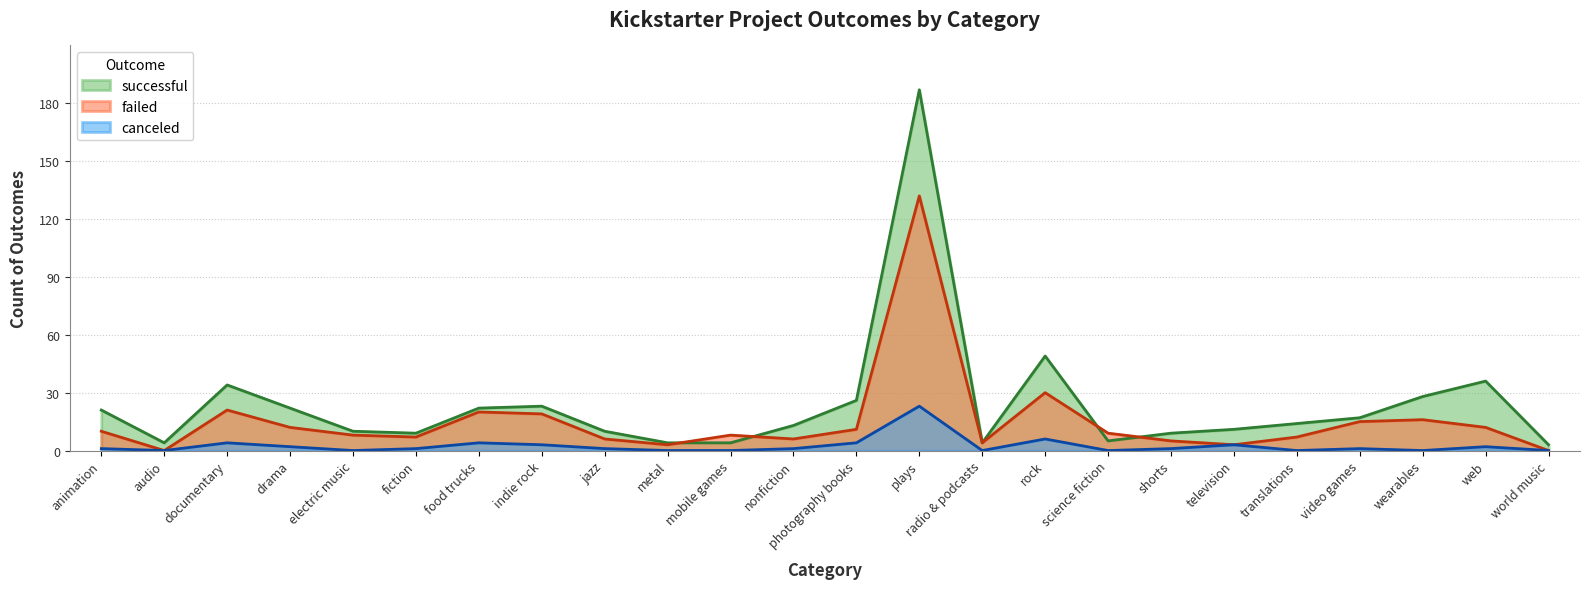

The canceled series shows 0 at animation. True or false?

False